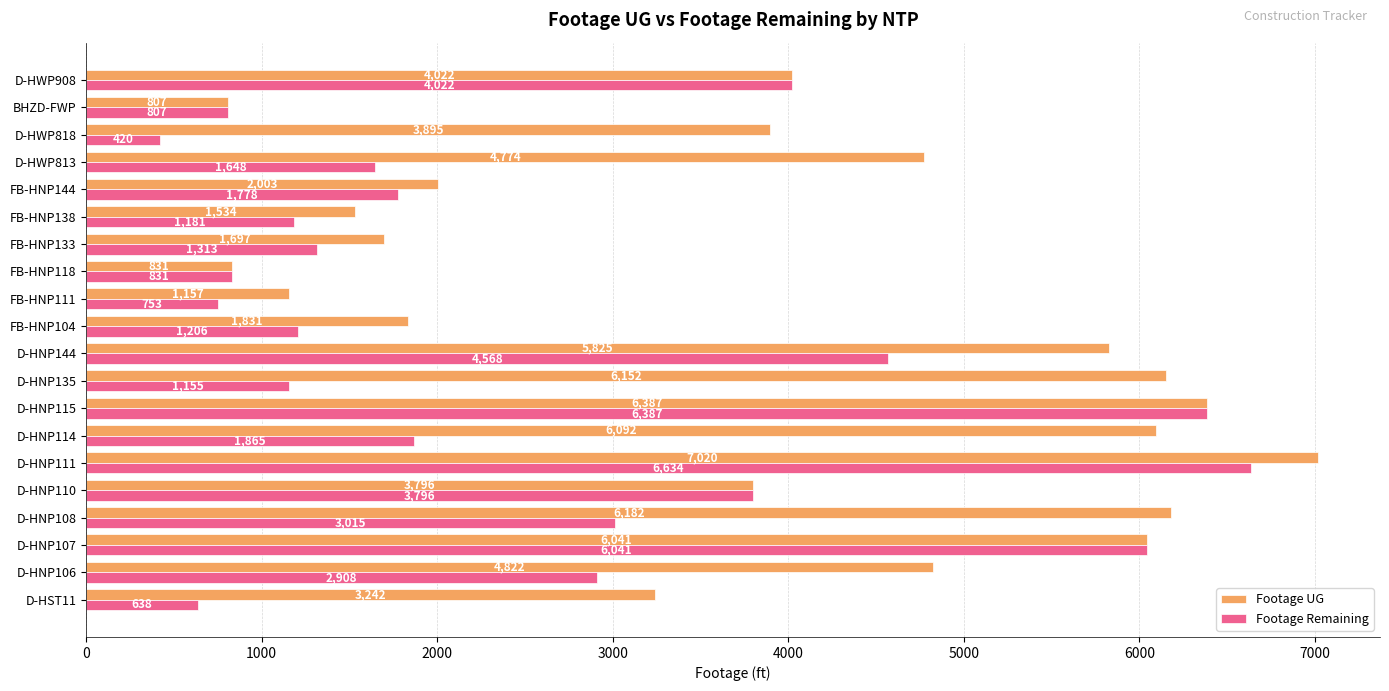

Which series has the largest range (max minus min)?

Footage Remaining